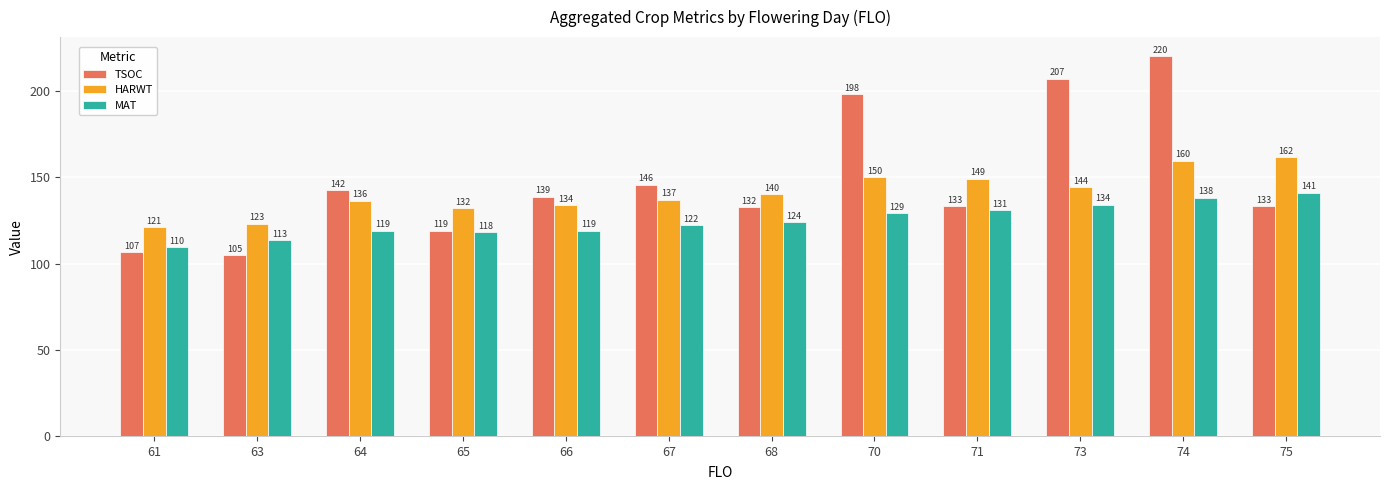

Are the bars grouped side by side (vs. stacked)?

Yes